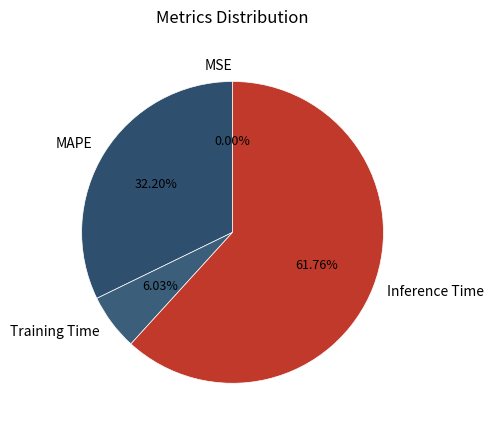

Do Training Time and Inference Time together represent more than half of the pie?

Yes